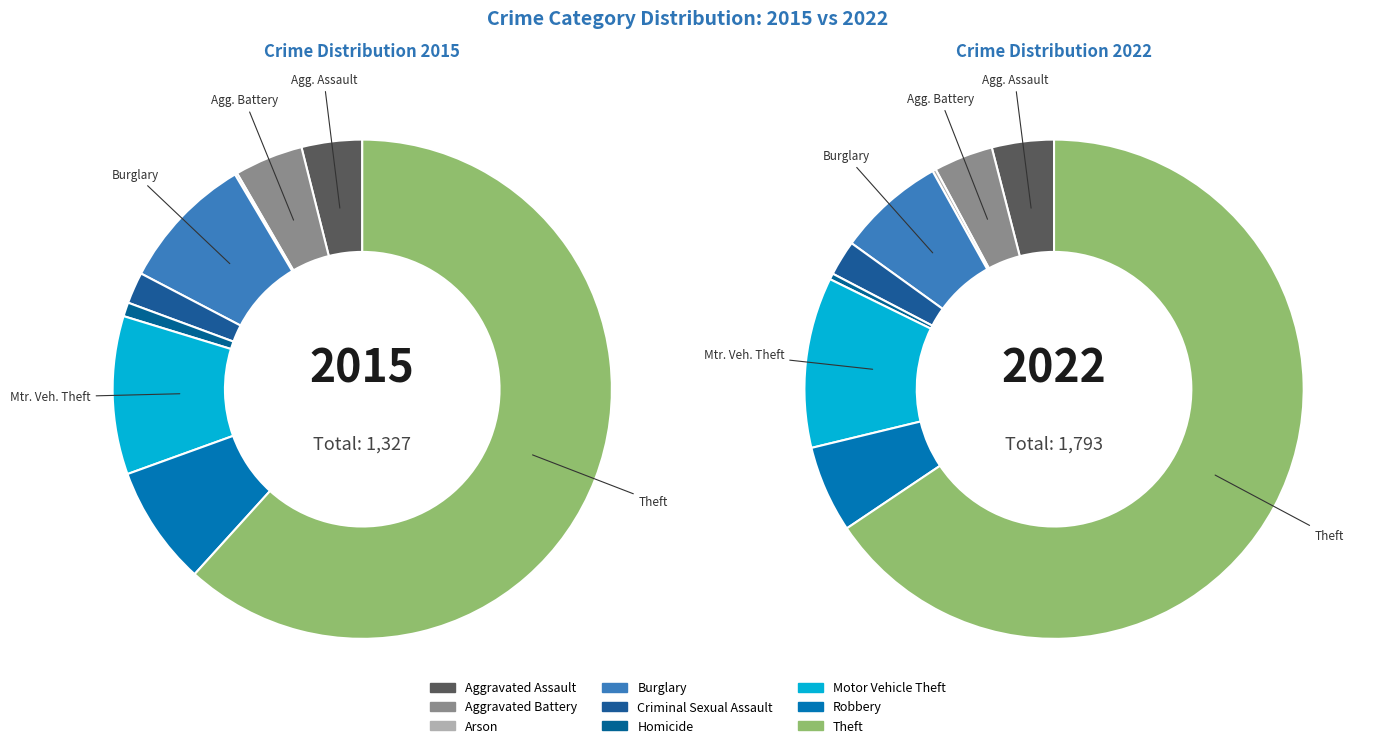

The 7 slice represents 8% of the pie. True or false?

True